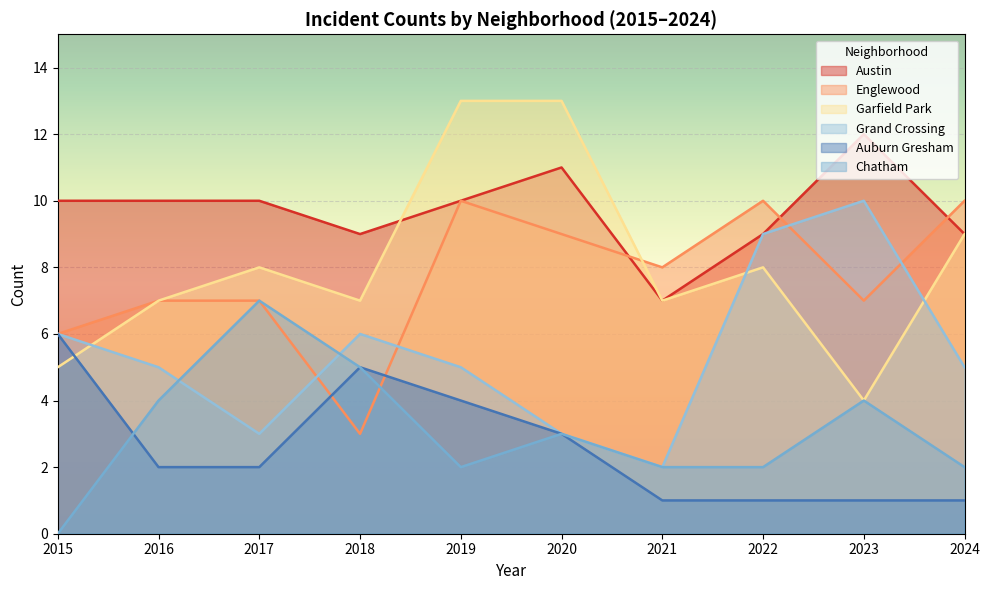

How many interior local peaks does the Chatham series have?

3